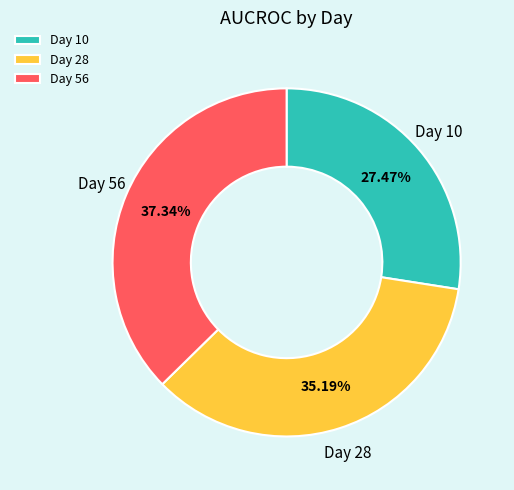

Which slice is the smallest?

Day 10